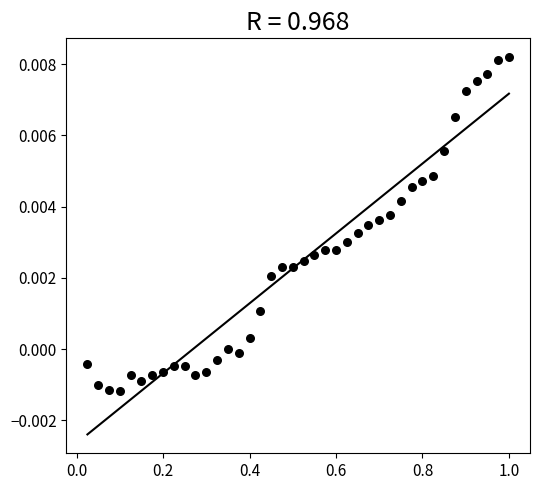

What is the range of X values (max minus min)?

1.0